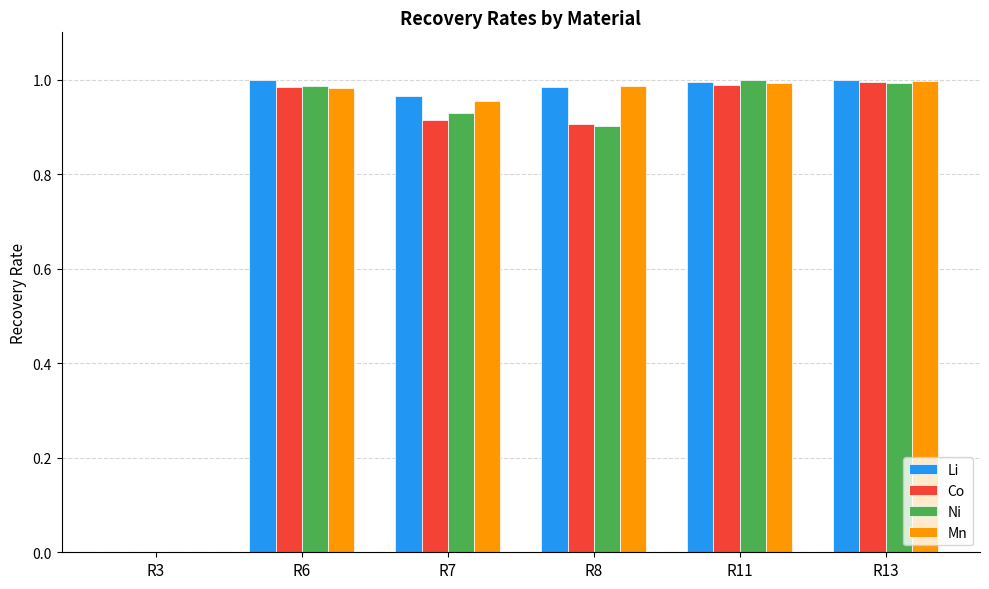

What is the total value across all series at R8?

3.8